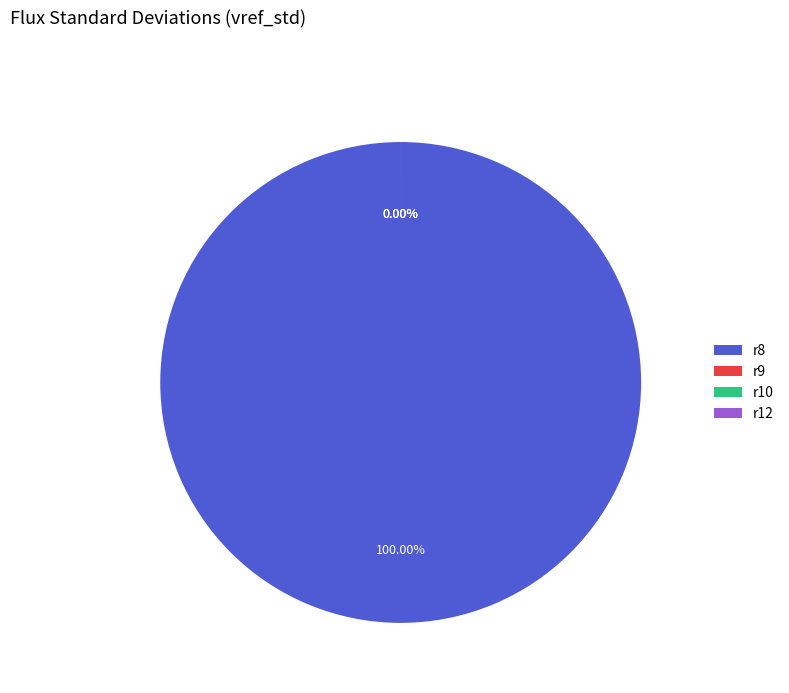

Which slice is the largest?

r8